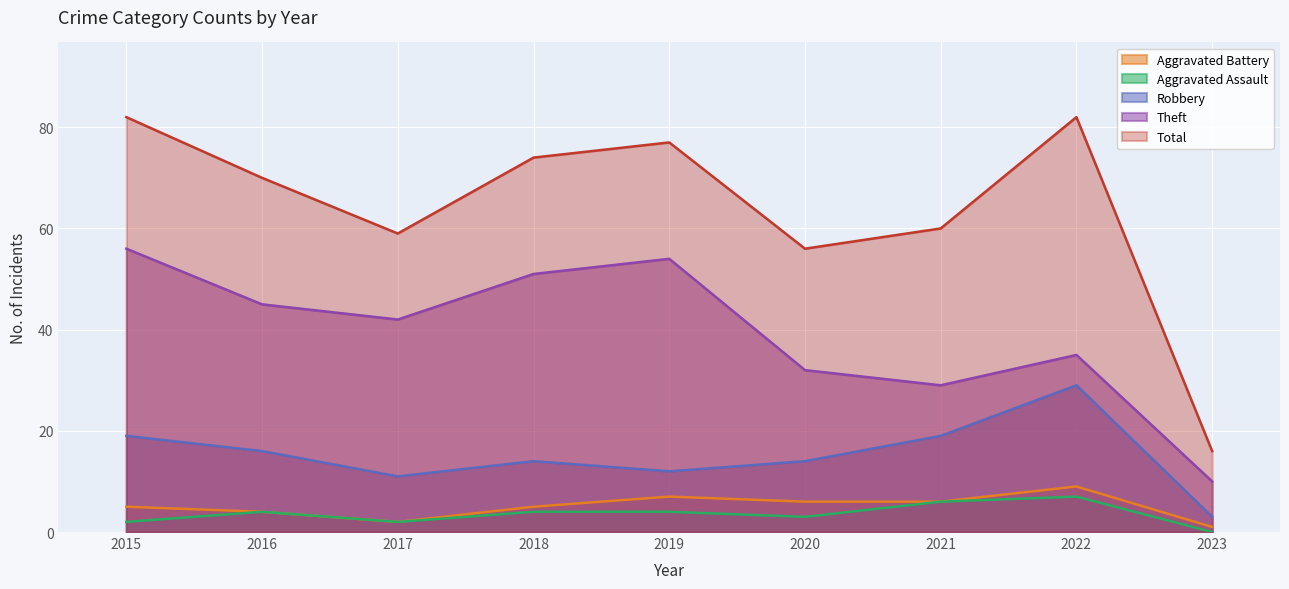

What is the spread (max minus min) of values at 2022?

75